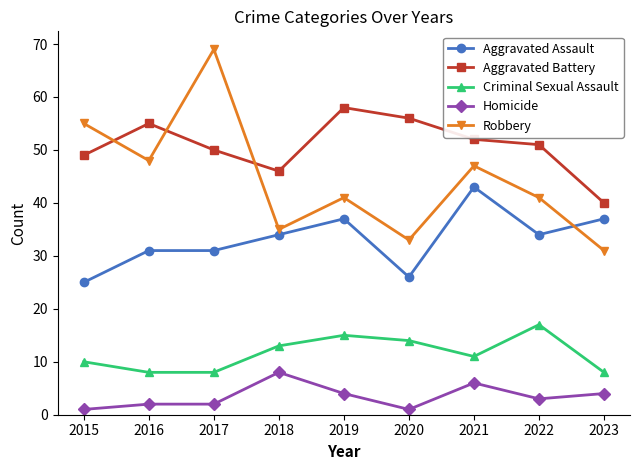

Read the Aggravated Assault value at 2017.

31